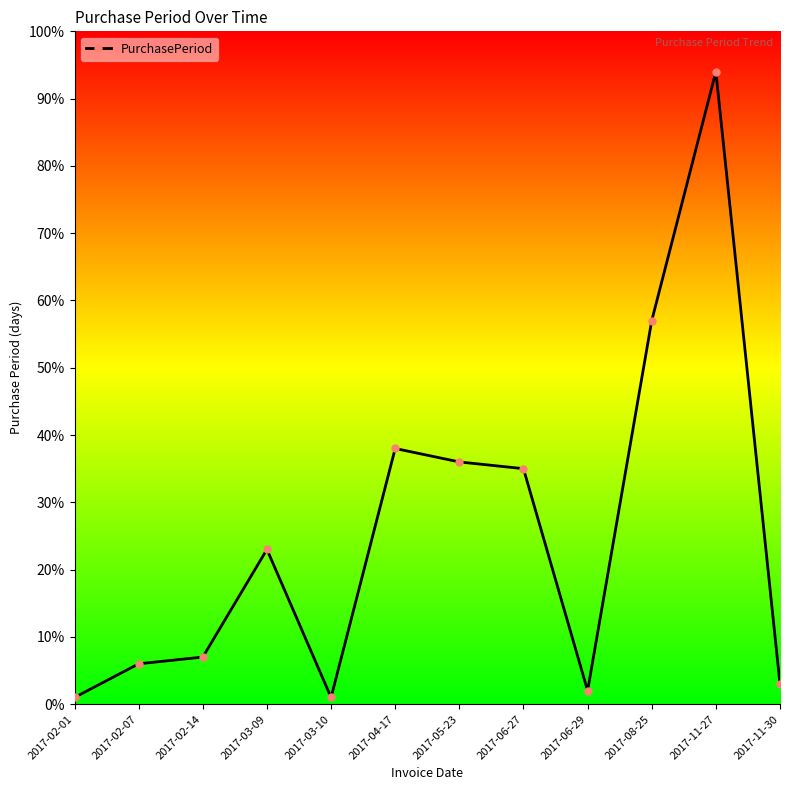

What is the label of the 6th point from the right?

2017-05-23